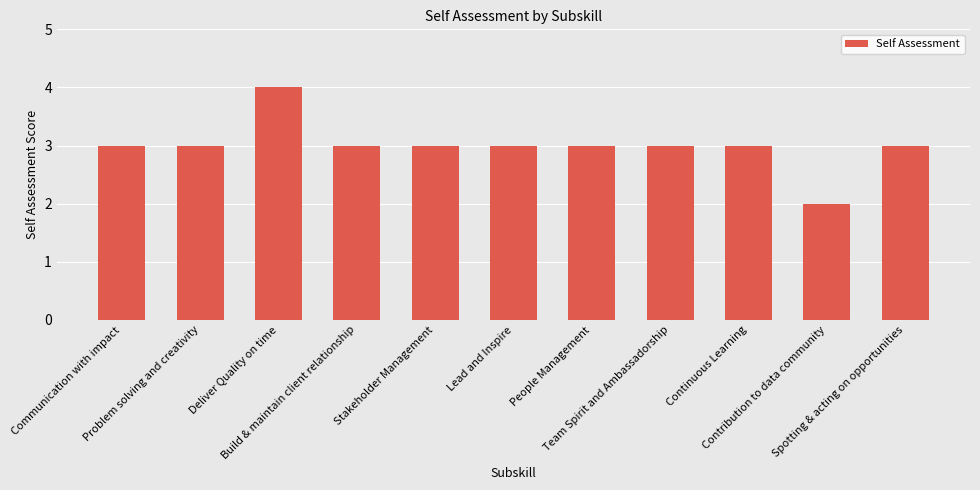

What position from the left is Continuous Learning?

9